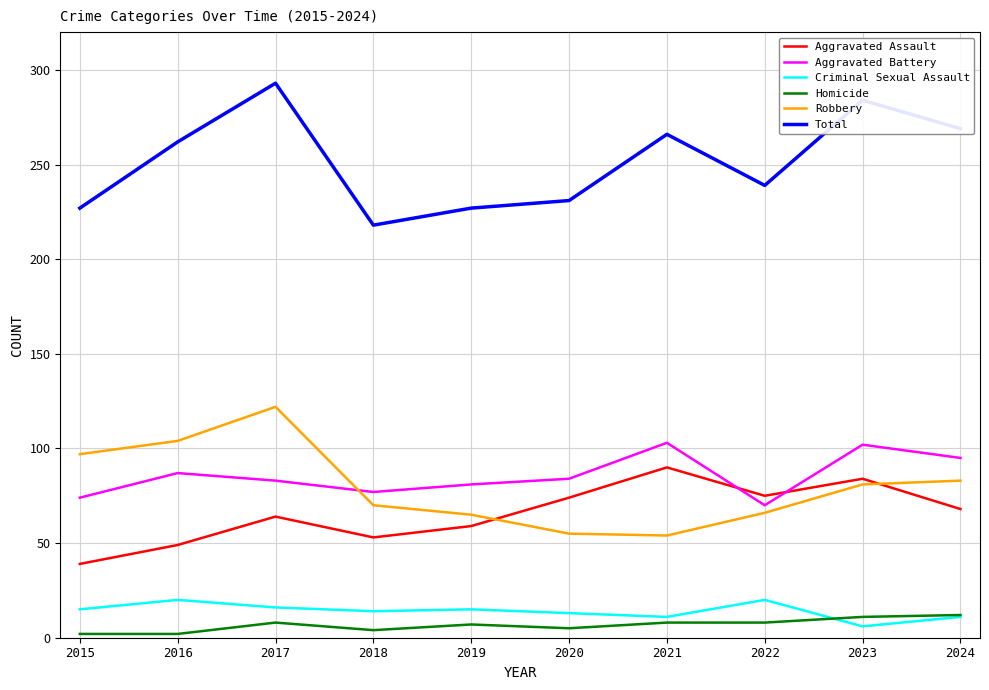

True or false: Aggravated Assault has a value of 59 at 2019.

True